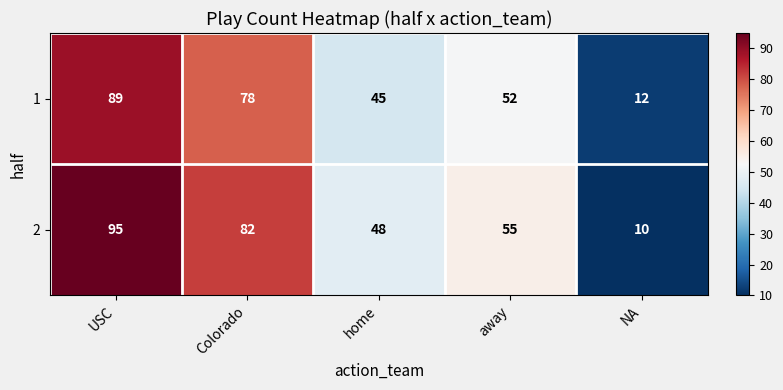

How many values in the 2 series are below 55?

2